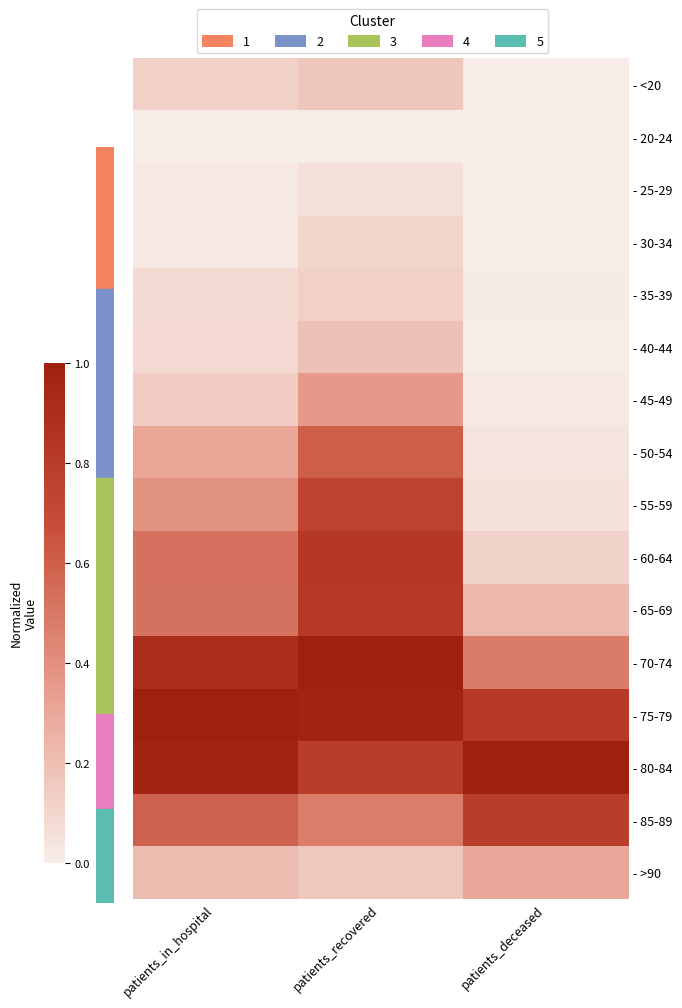

Which has a higher value, patients_in_hospital or patients_recovered?

patients_recovered